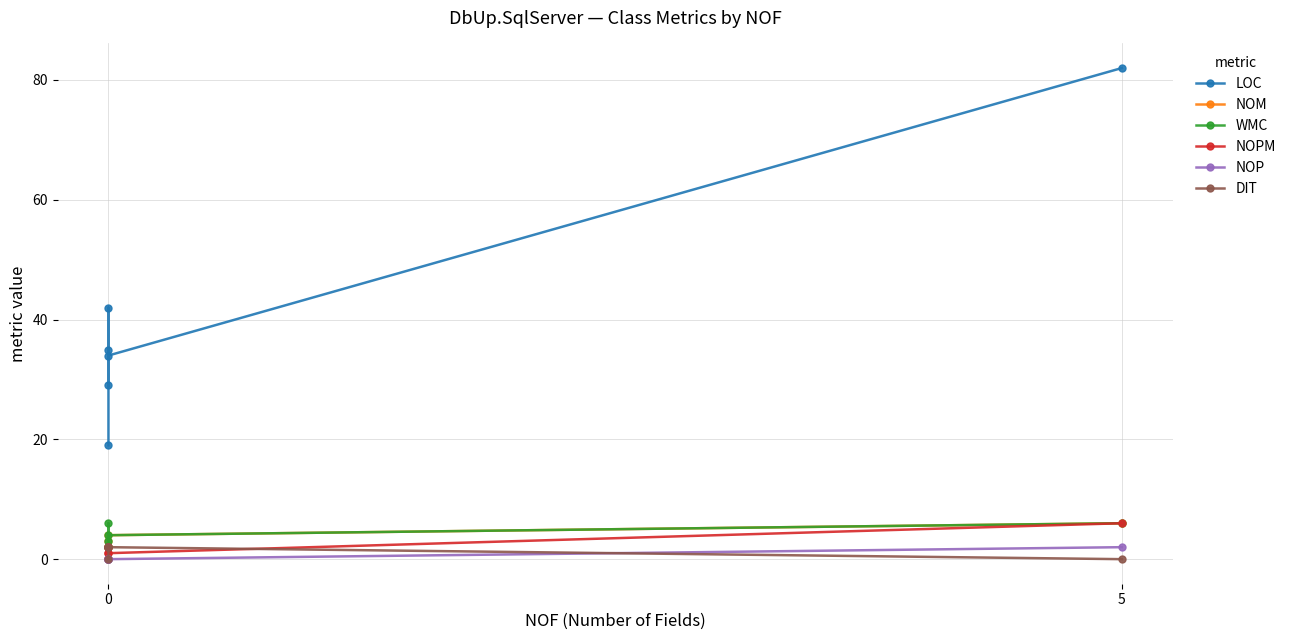

The LOC series shows 61 at 0. True or false?

False